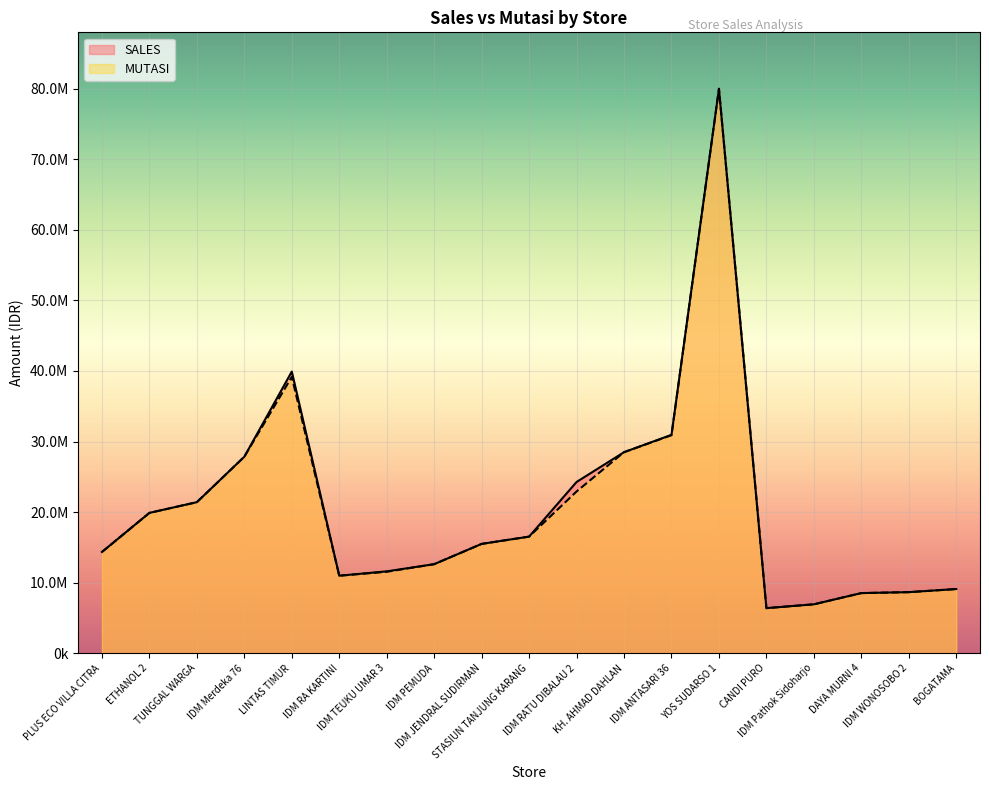

Where is SALES nearest to the value 43191850?

LINTAS TIMUR